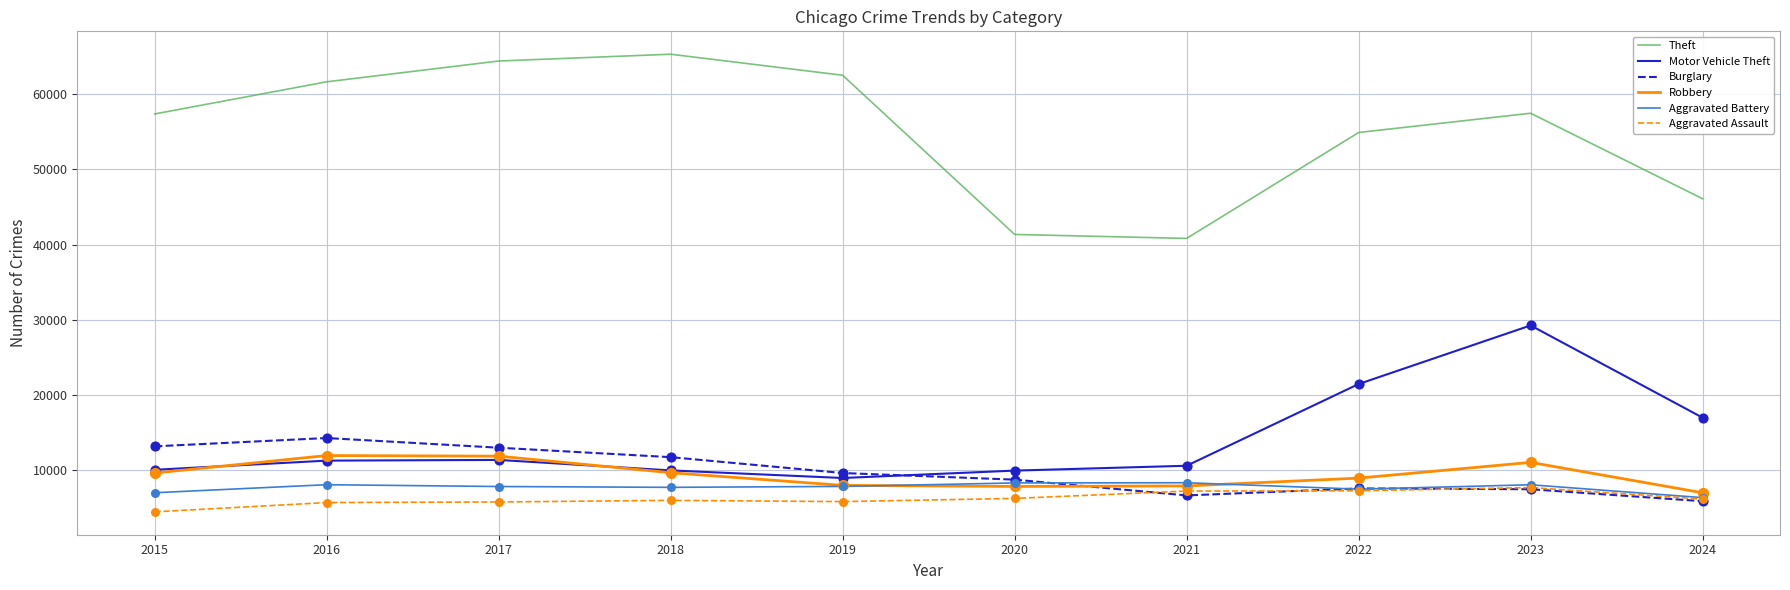

Which series has the widest spread of values?

Theft